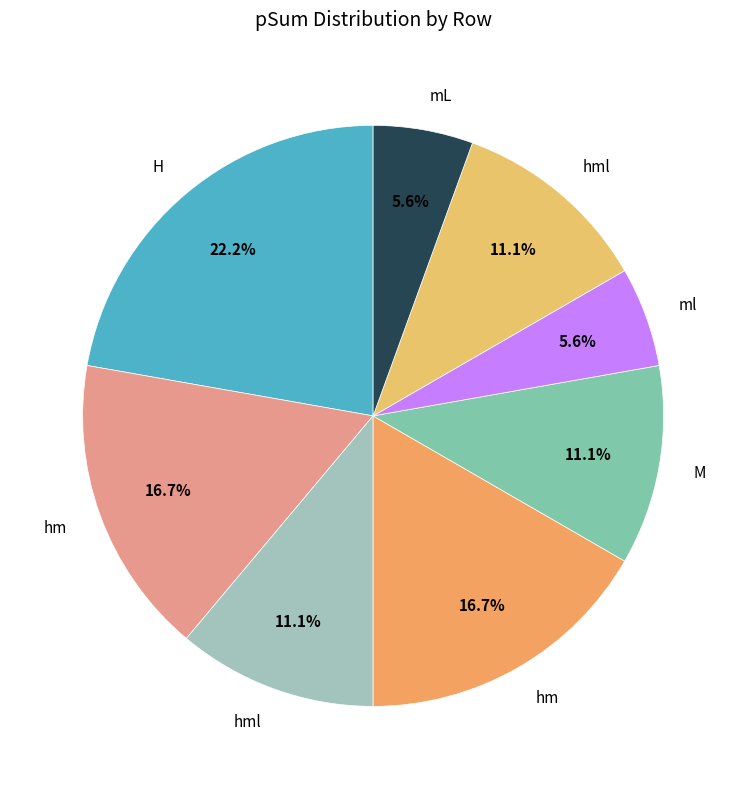

How many segments does this pie chart have?

8